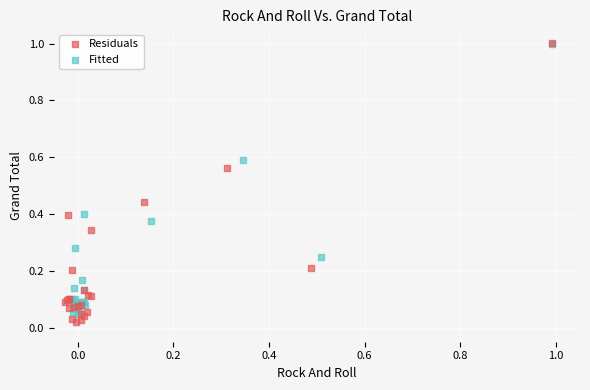

Which series has the widest spread of Y values?

Residuals